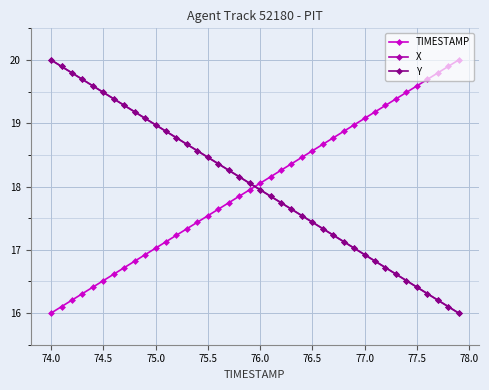

At how many categories does at least one series exceed 19?

20